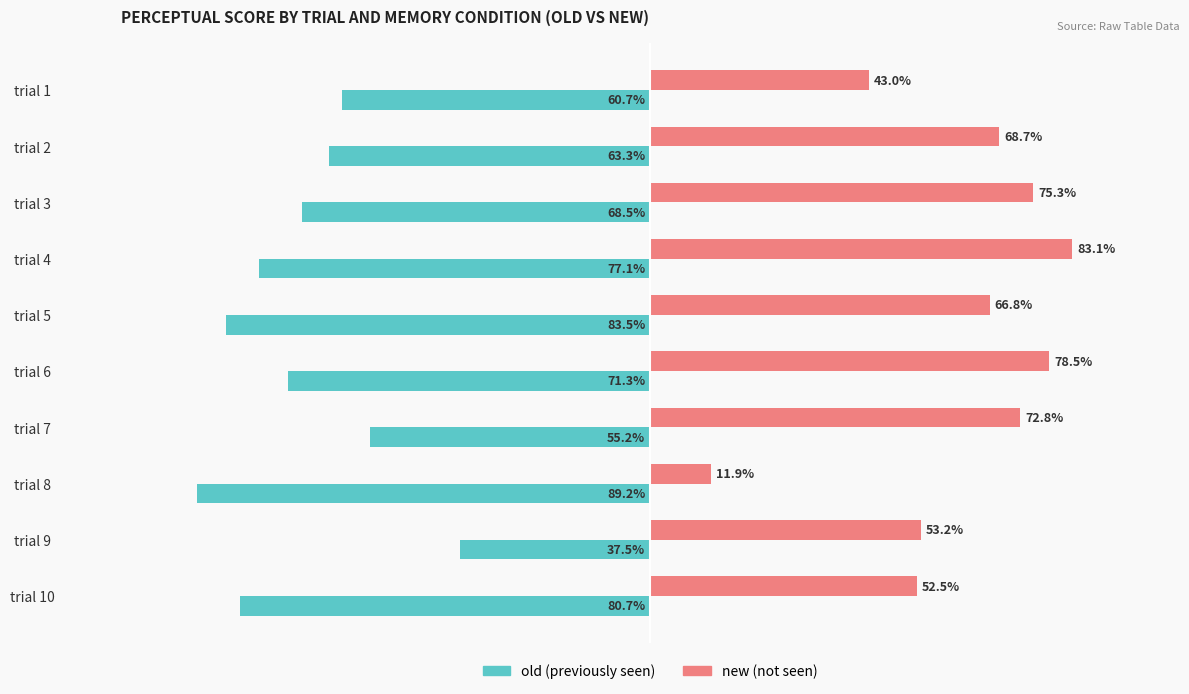

Which category has the lowest value across all series?

trial 8